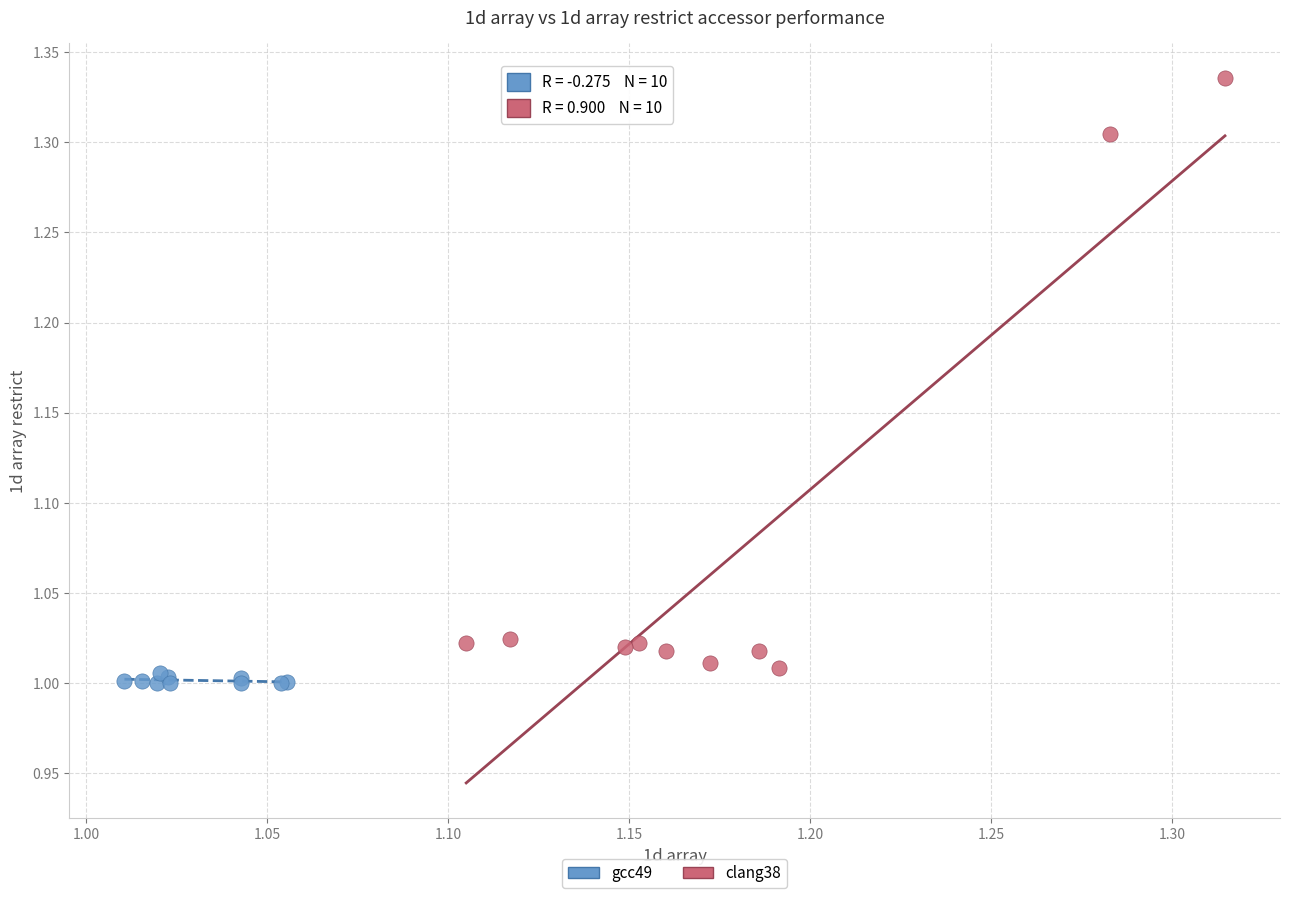

Which series reaches the minimum Y coordinate?

gcc49